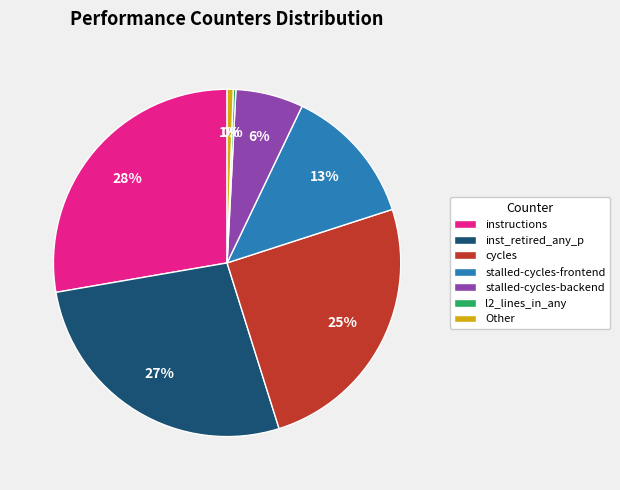

Combined, do Other and cycles account for over 50%?

No